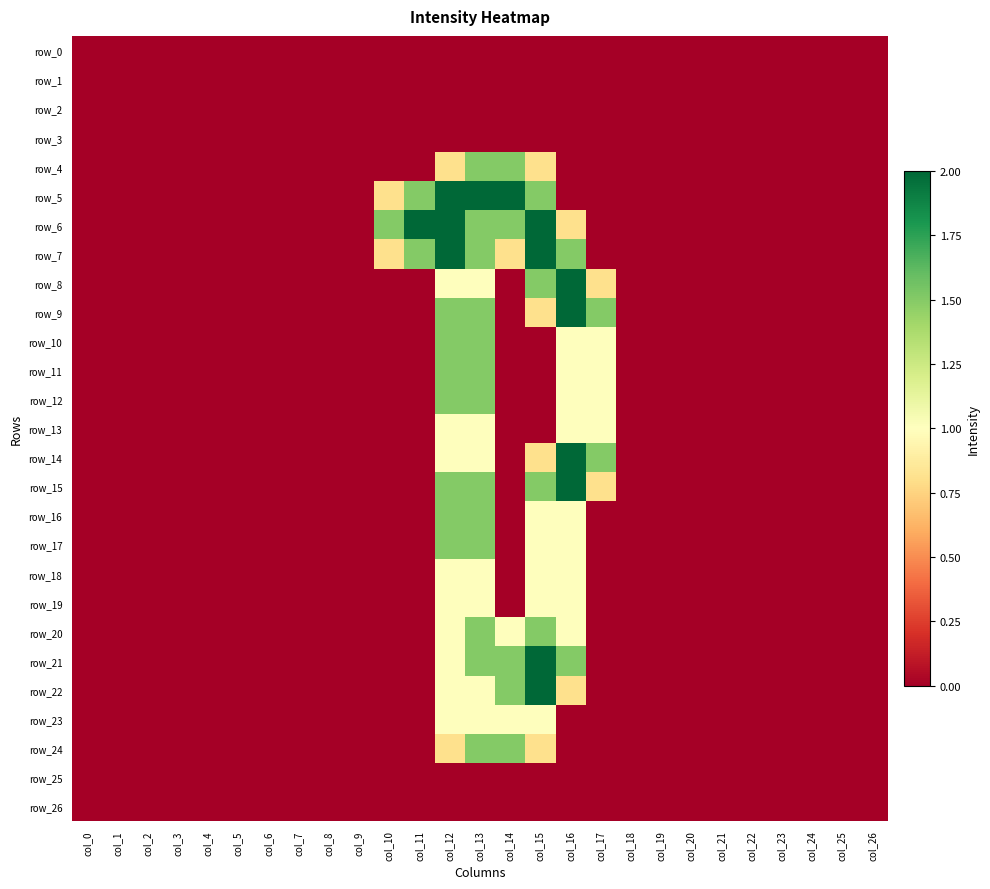

List the labels in order of row_12 value, largest first.

col_12, col_13, col_16, col_17, col_0, col_1, col_2, col_3, col_4, col_5, col_6, col_7, col_8, col_9, col_10, col_11, col_14, col_15, col_18, col_19, col_20, col_21, col_22, col_23, col_24, col_25, col_26